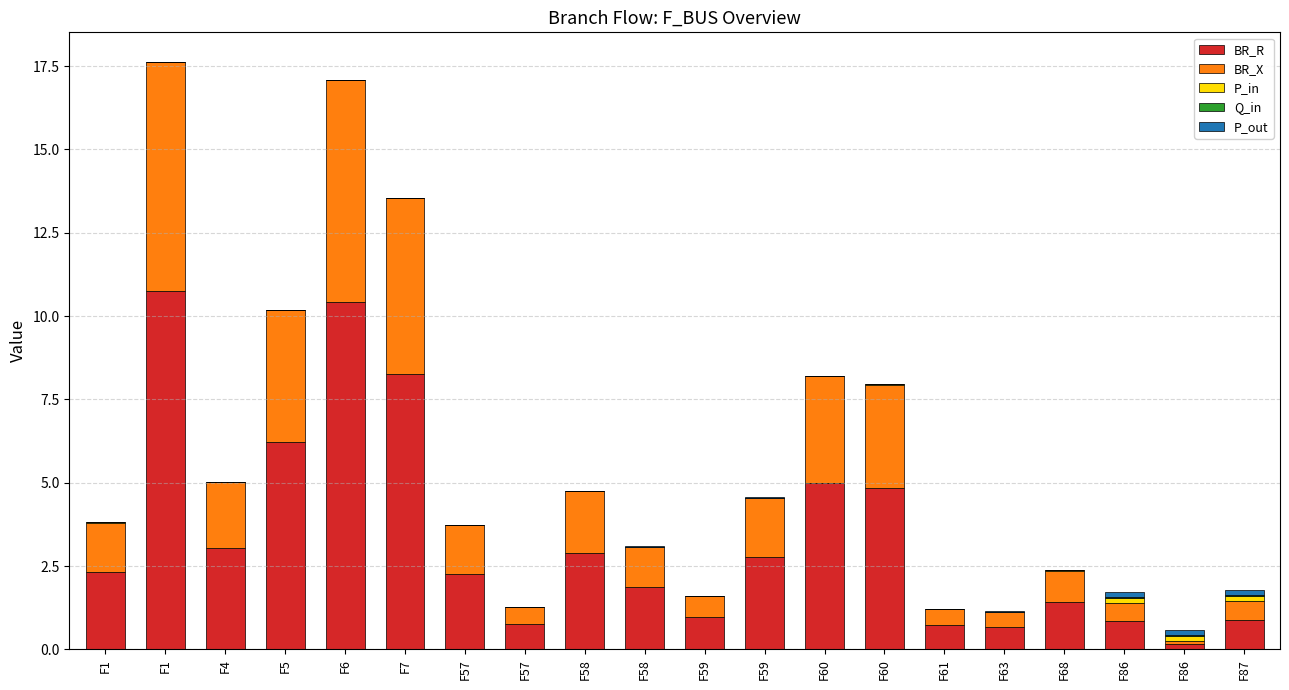

At F57, list the series in order from largest to smallest.

BR_R, BR_X, P_in, P_out, Q_in